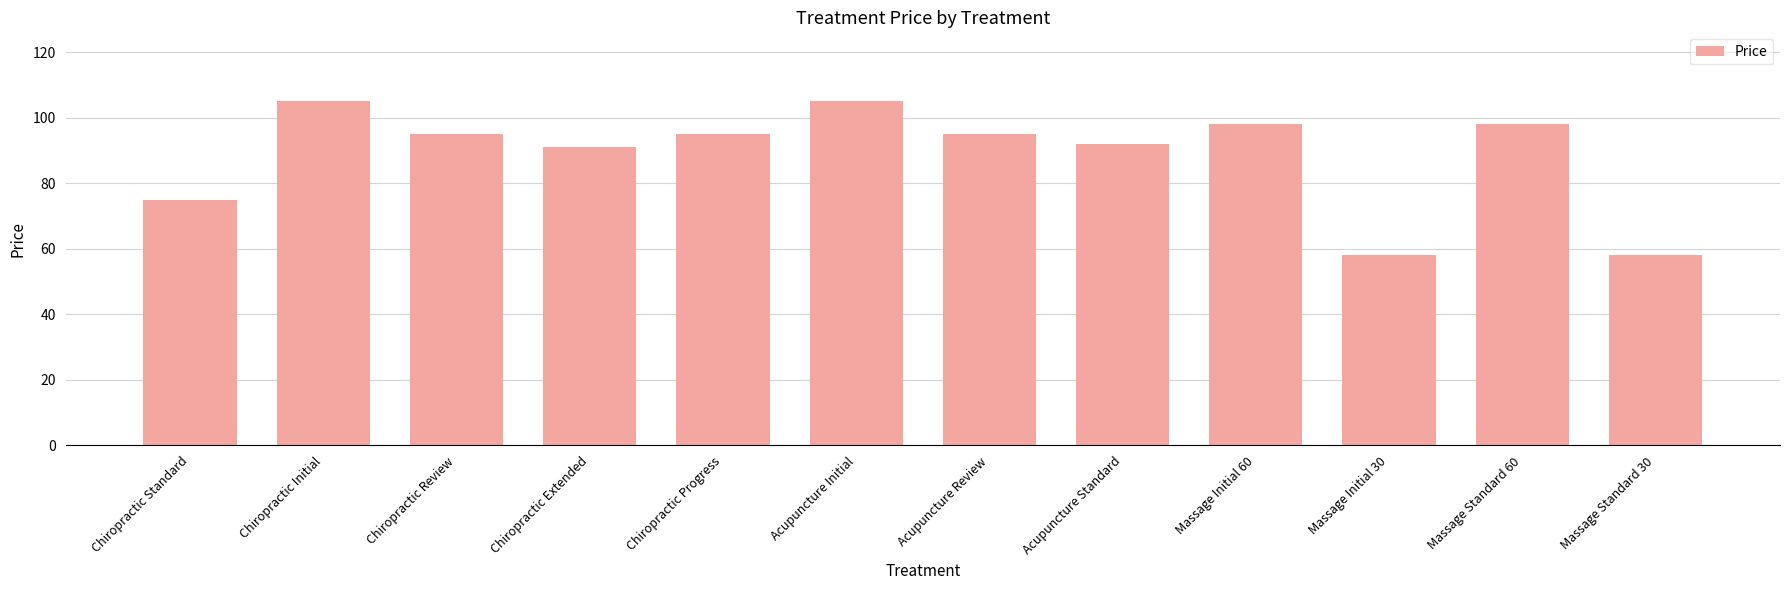

What is the difference between the maximum and second lowest values?

47